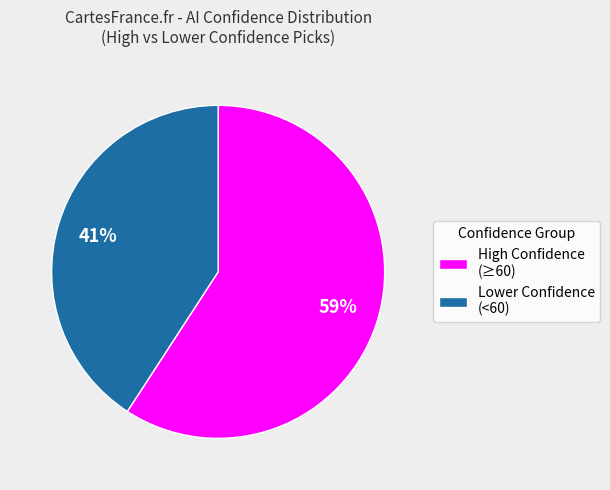

To the nearest percent, what is the combined percentage of Lower Confidence (<60) and High Confidence (≥60)?

100%